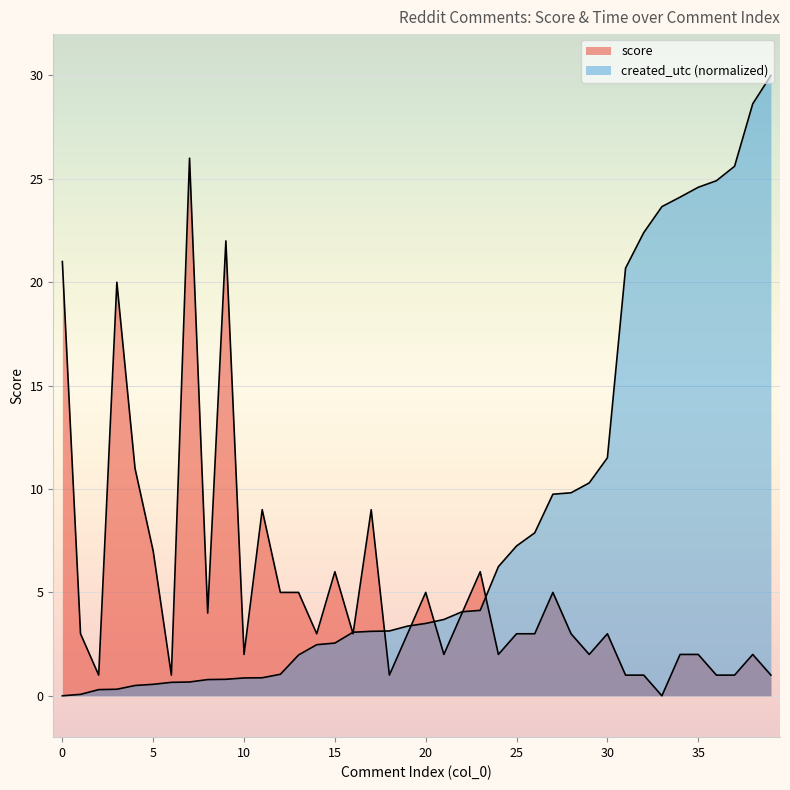

Between 19 and 12, which is larger?

12